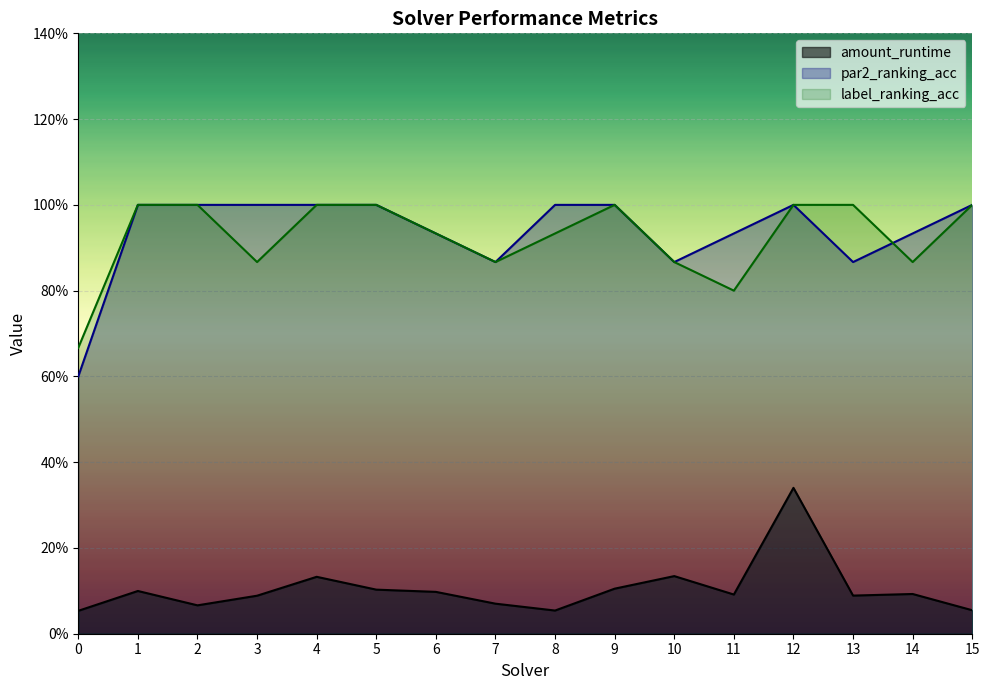

True or false: par2_ranking_acc and amount_runtime intersect in this chart.

False